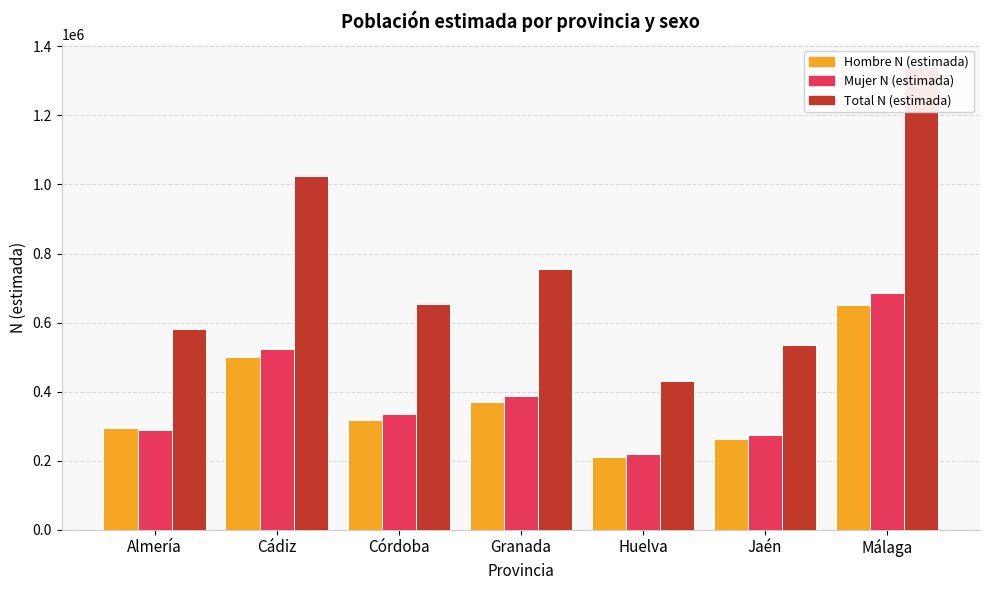

Which series has the widest spread of values?

Total N (estimada)